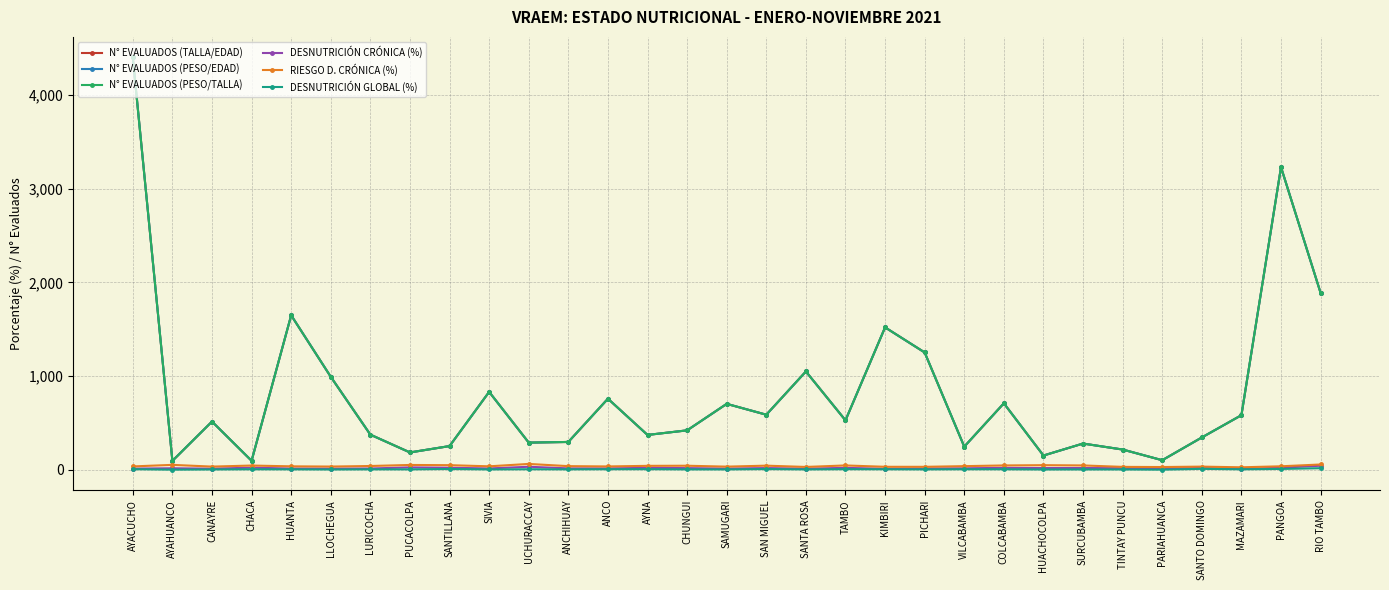

The N° EVALUADOS (PESO/EDAD) series shows 587.0 at SAN MIGUEL. True or false?

True